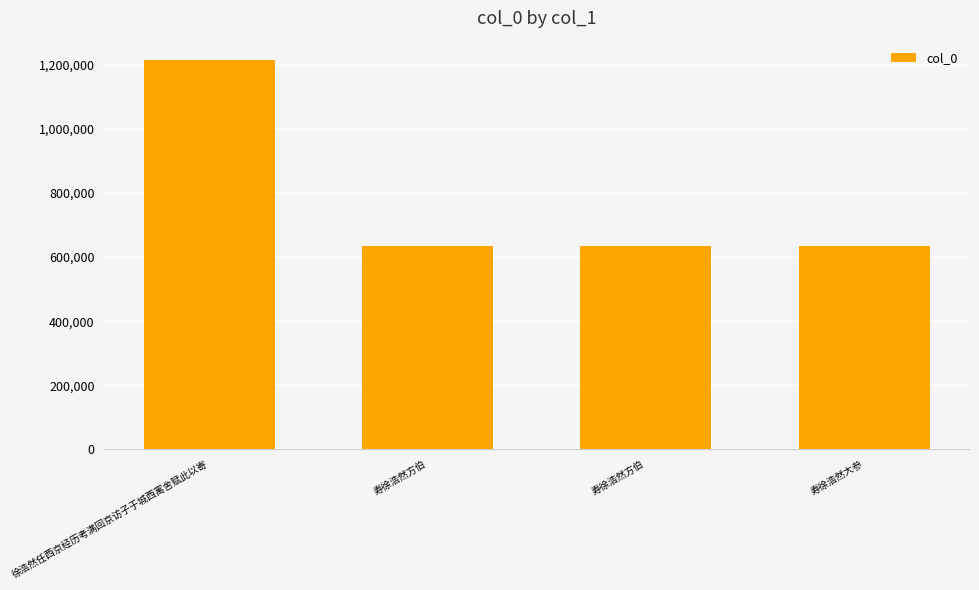

What is the smallest value displayed?

634114